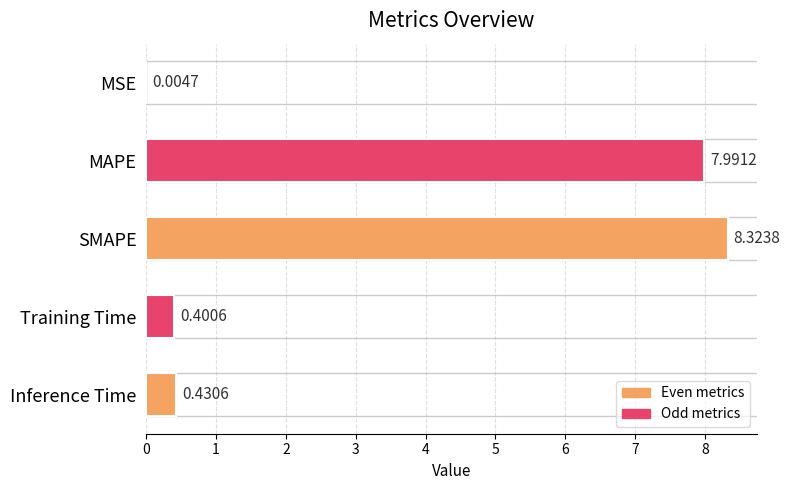

How many distinct data groups are displayed?

1